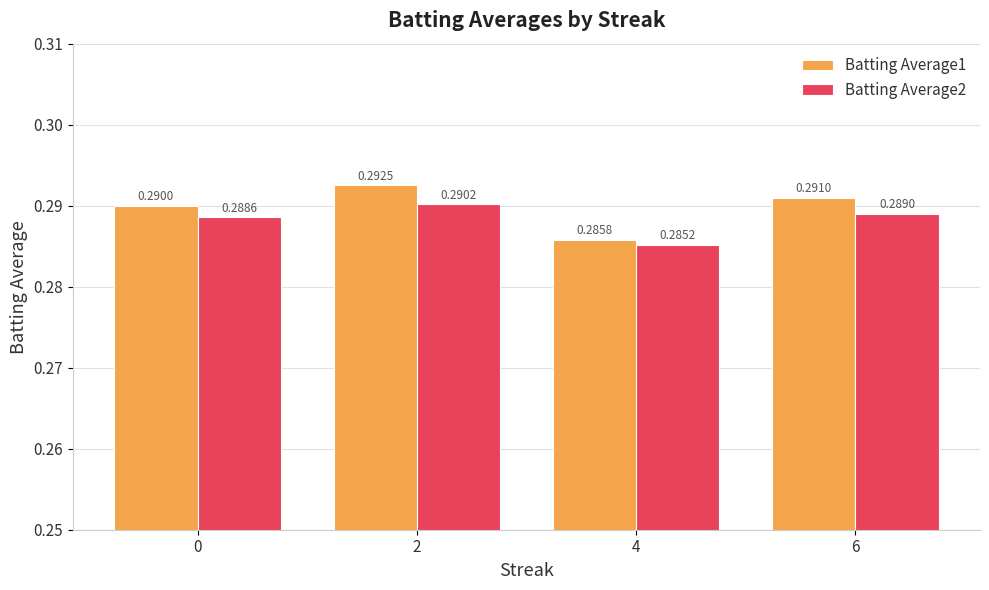

Between 2 and 6, which series saw the biggest shift?

Batting Average1